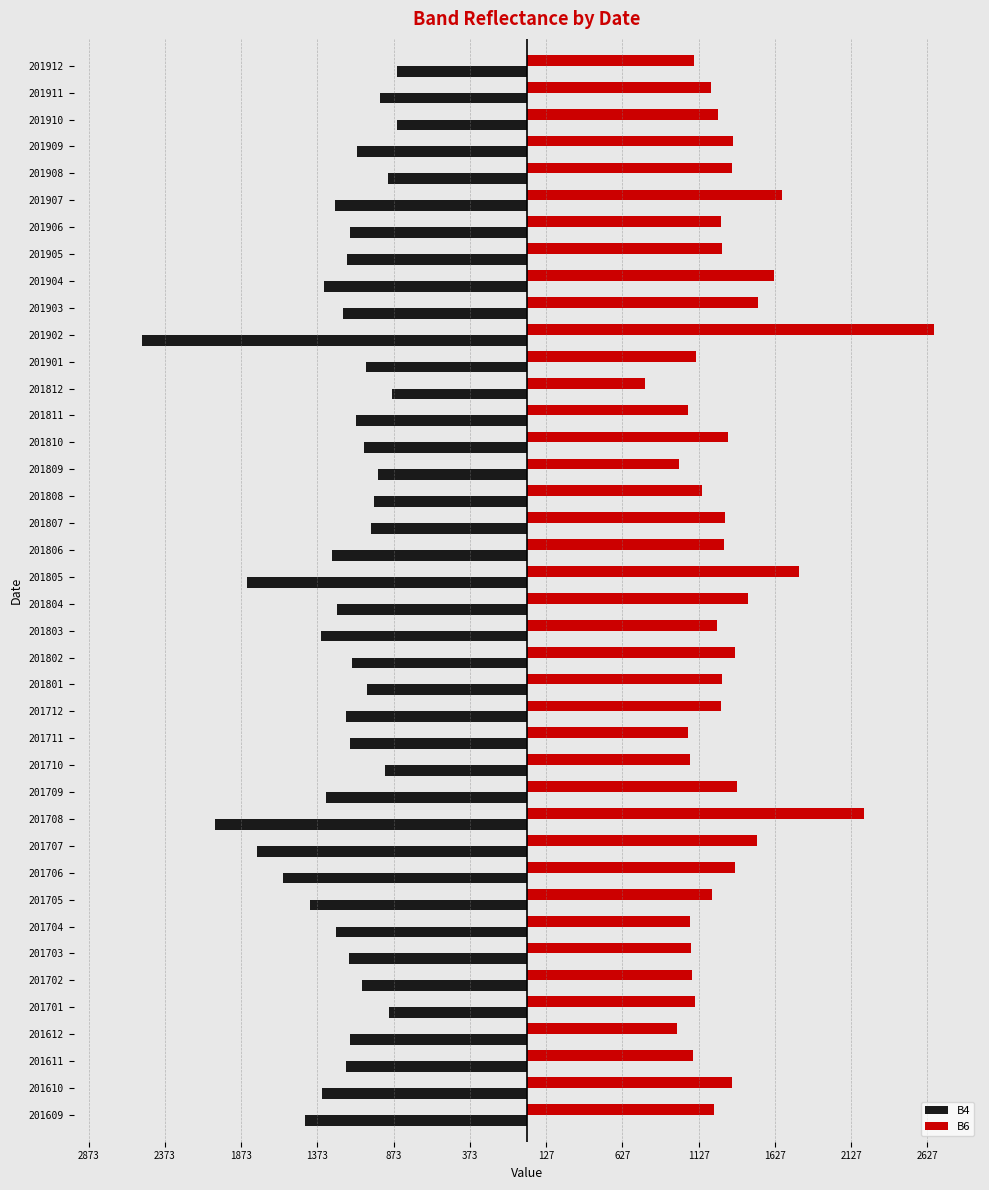

What is the value of the B6 bar at the 18th from the left?

1366